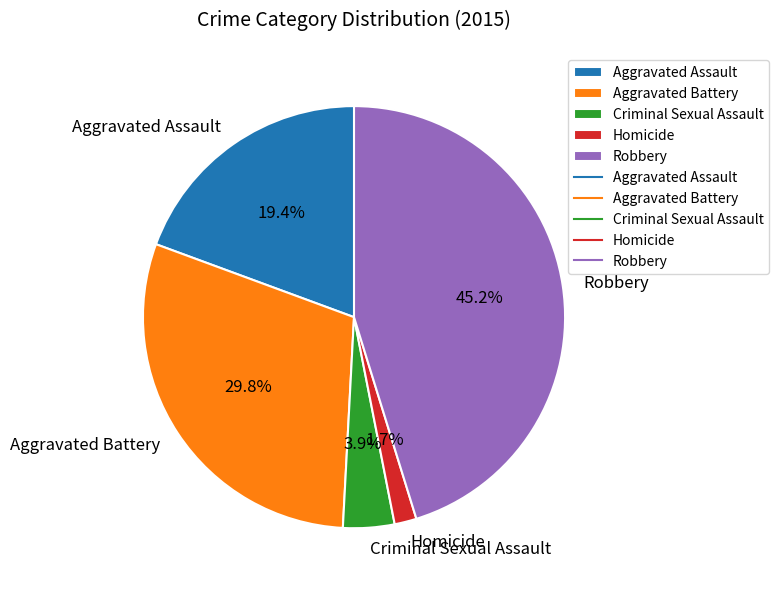

Rank the categories by value from lowest to highest.

Homicide, Criminal Sexual Assault, Aggravated Assault, Aggravated Battery, Robbery